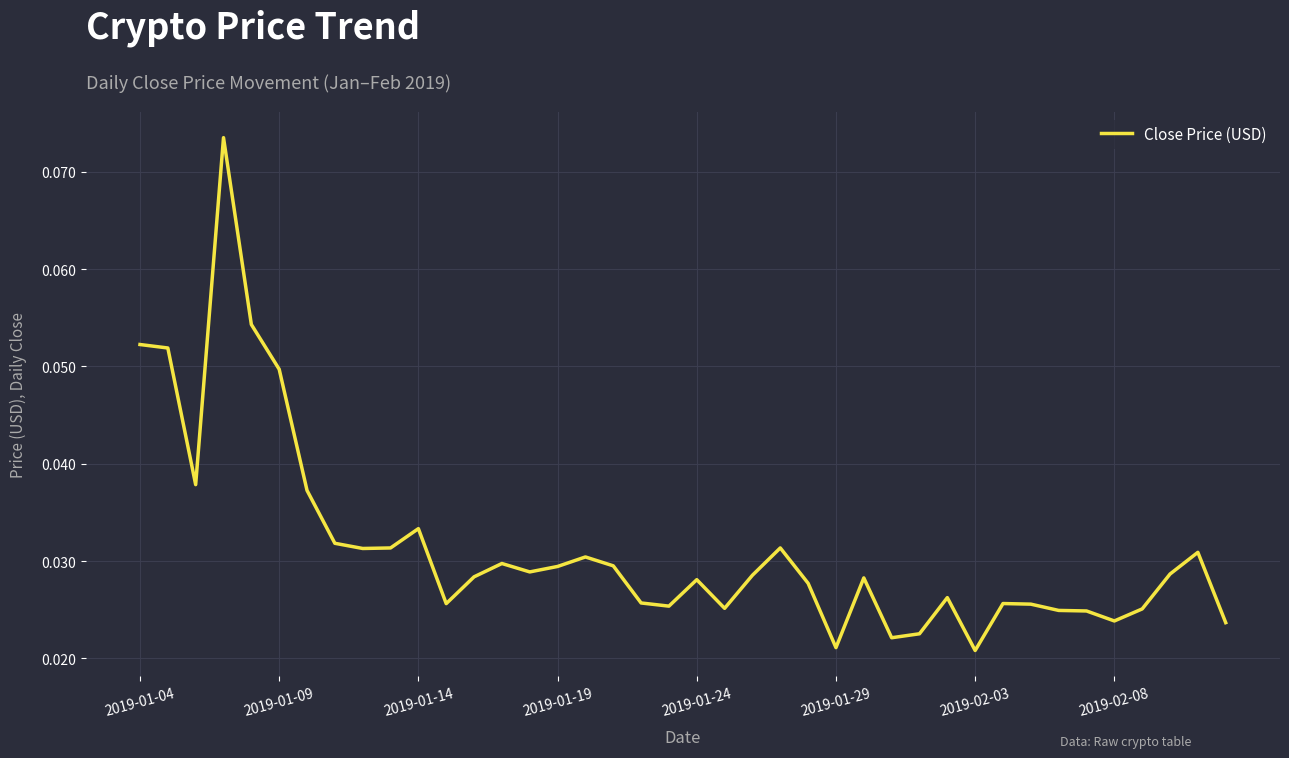

Count the number of data series in this chart.

1